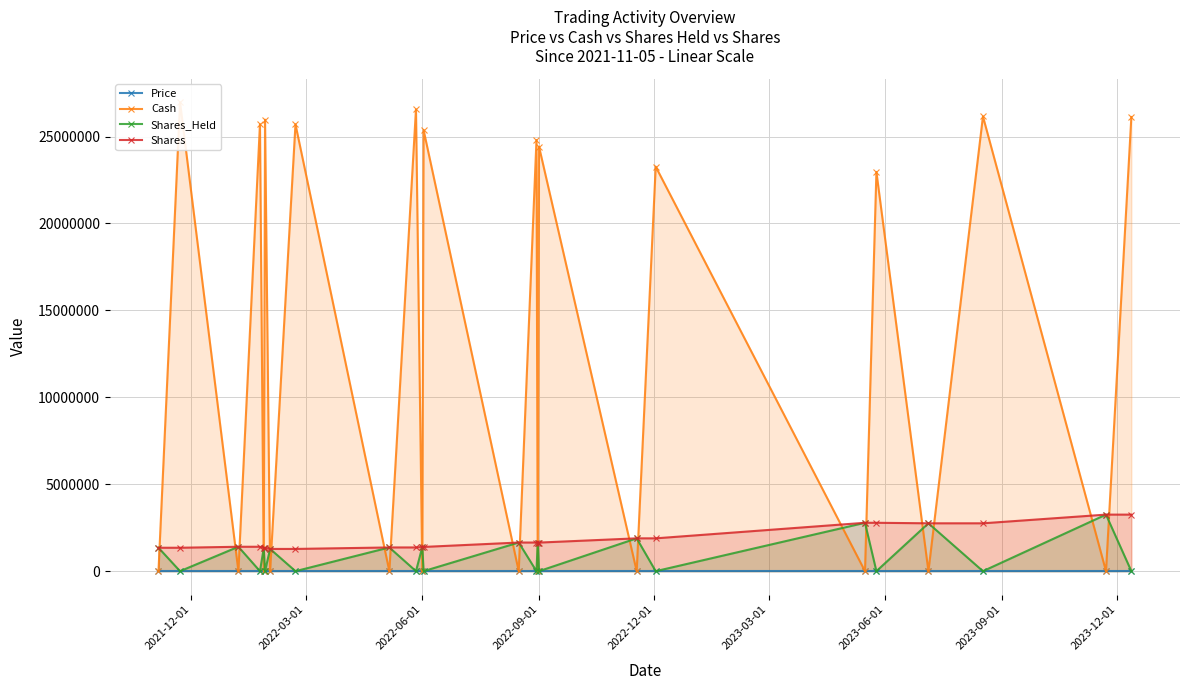

How many interior local valleys does the Price series have?

4